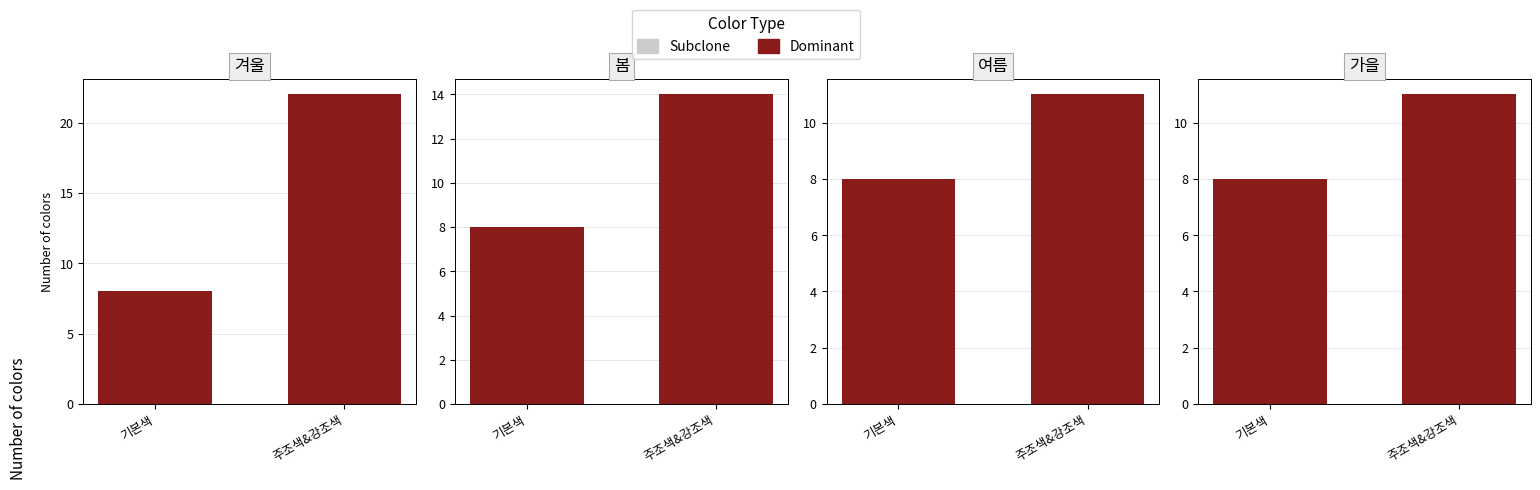

At 기본색, list the series in order from largest to smallest.

Dominant, Subclone